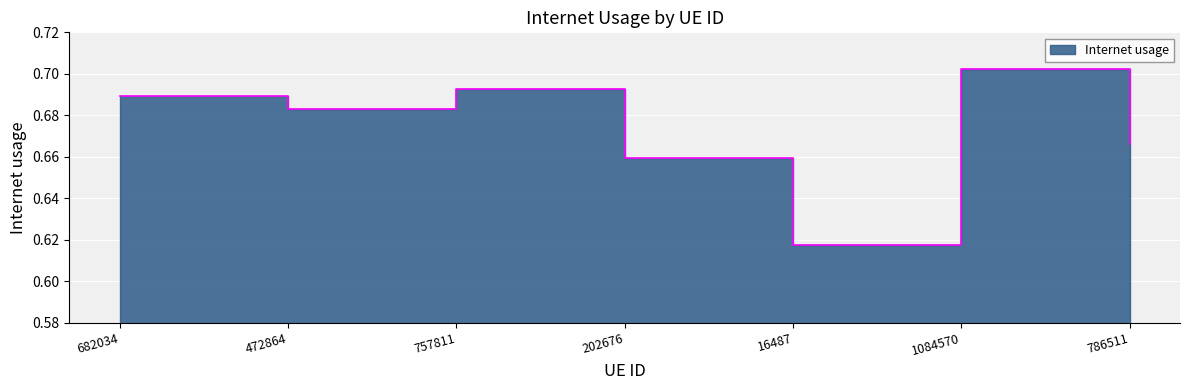

Is it true that the value at 202676 is 0.7?

True